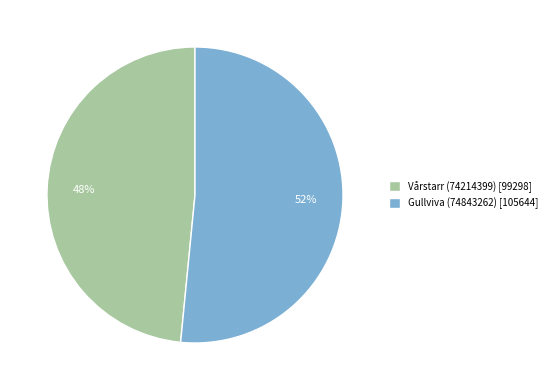

Which category accounts for the majority?

Gullviva (74843262)